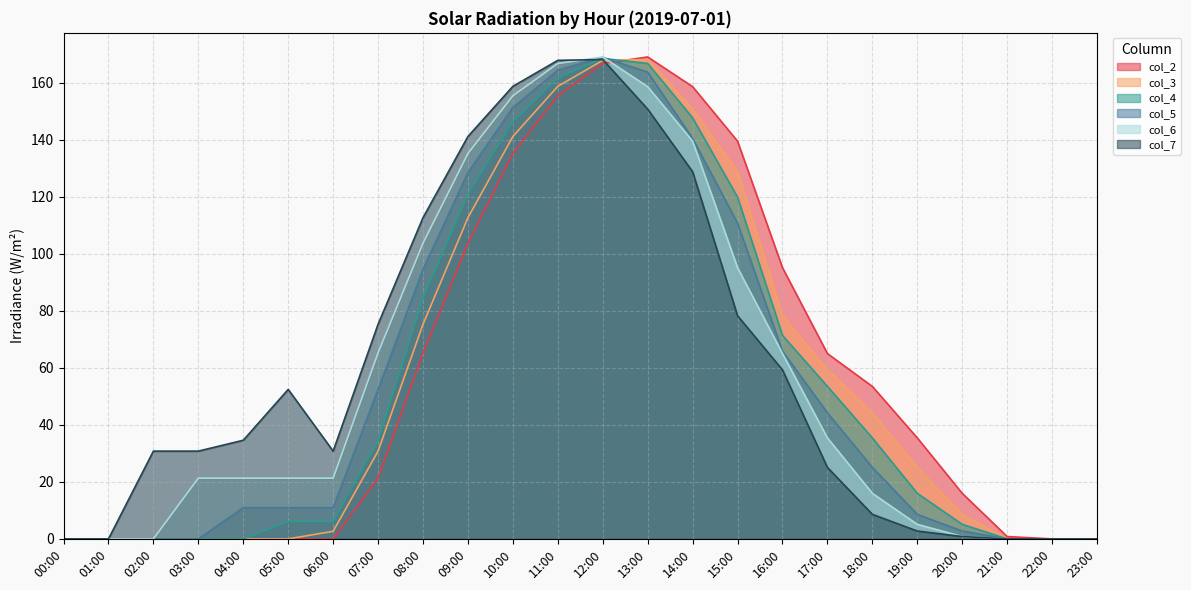

List the labels in order of col_3 value, smallest first.

00:00, 01:00, 02:00, 03:00, 04:00, 05:00, 21:00, 22:00, 23:00, 06:00, 20:00, 19:00, 07:00, 18:00, 17:00, 08:00, 16:00, 09:00, 15:00, 10:00, 14:00, 11:00, 12:00, 13:00